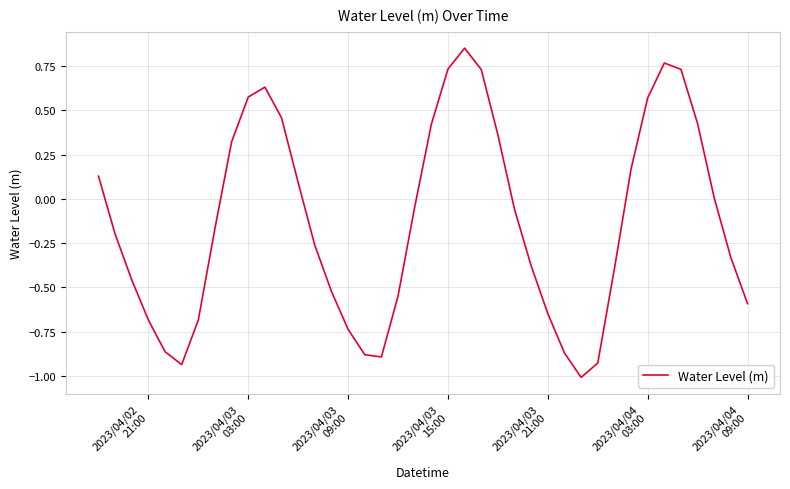

Does the chart have visible grid lines?

Yes